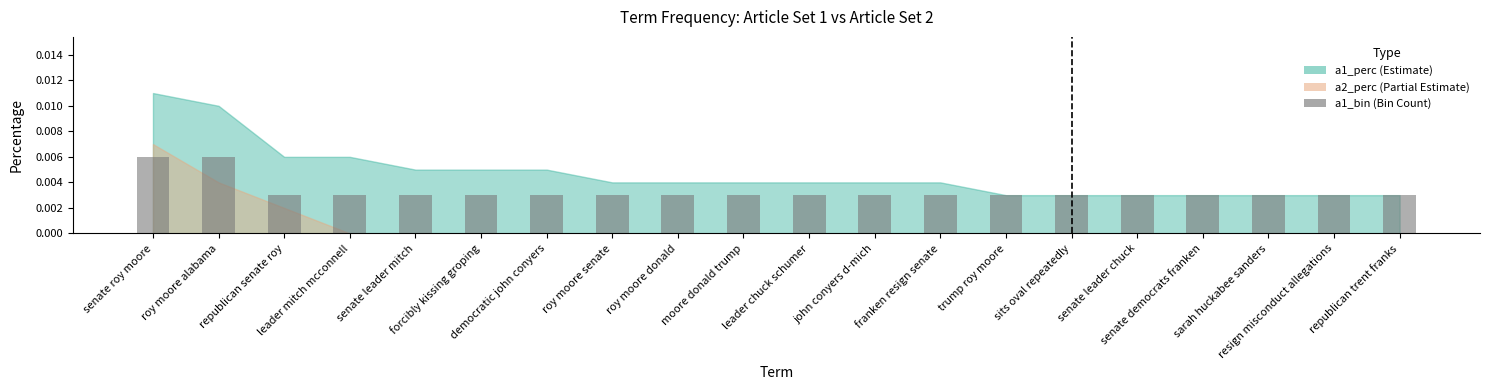

What is the label of the 6th bar from the right?

sits oval repeatedly